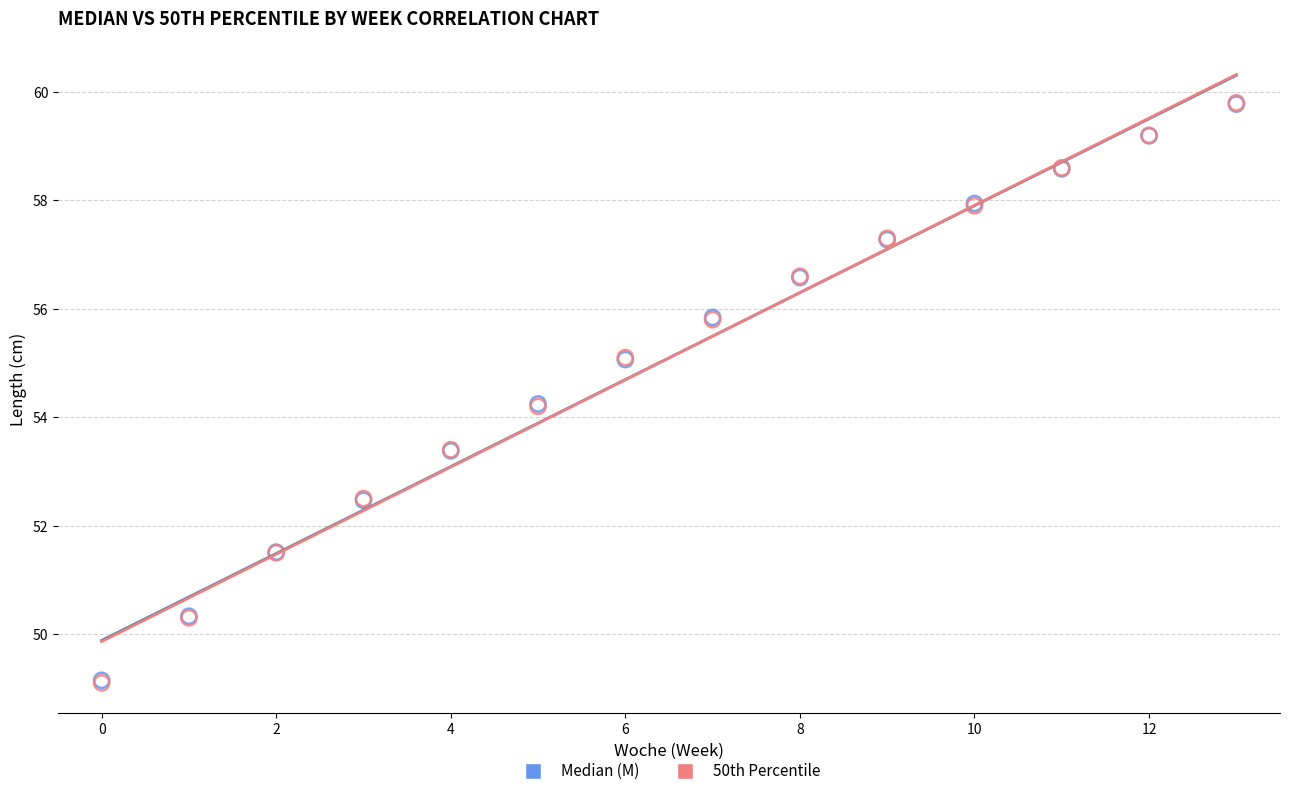

What are all the series names shown in the legend?

Median (M), 50th Percentile